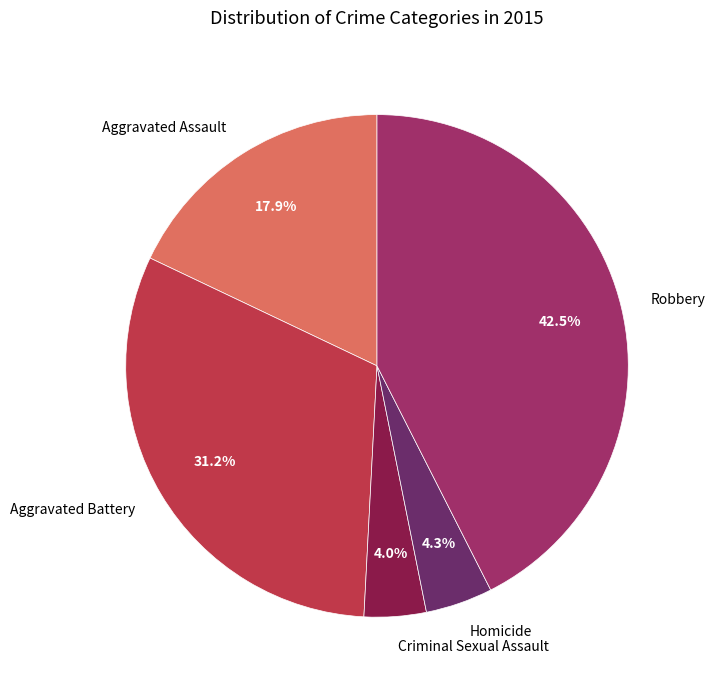

Is there a majority slice in this chart?

No